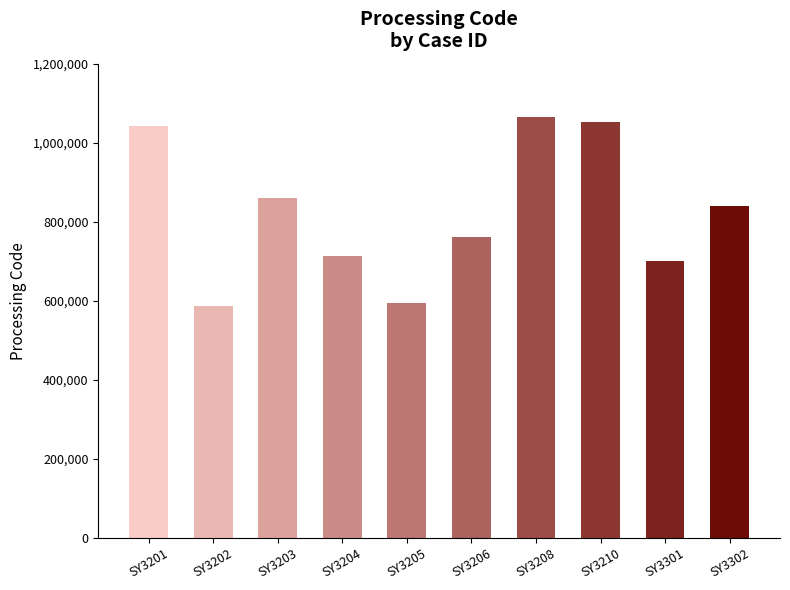

Is it true that the value at SY3208 is 1064751?

True